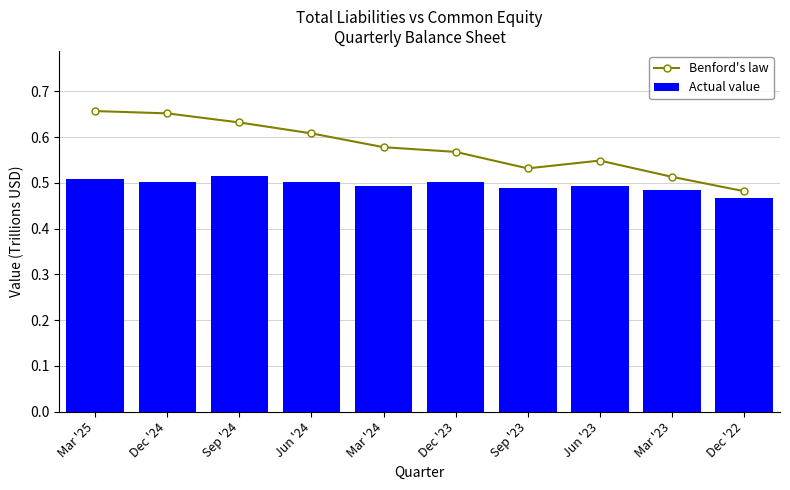

The value of Benford's law at Mar '24 is 0.6. True or false?

True